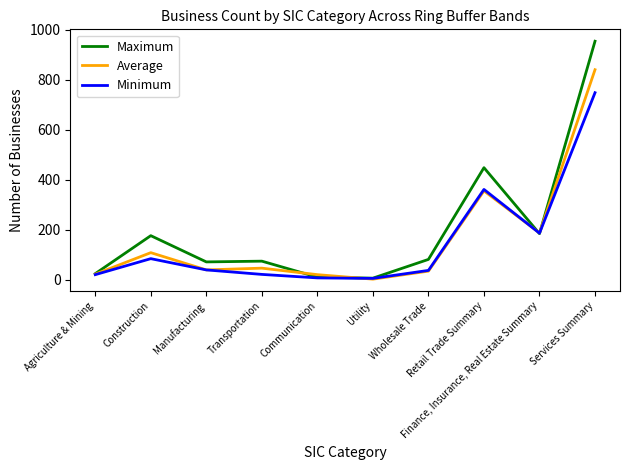

What is the difference between the second highest and second lowest values in the Minimum series?

354